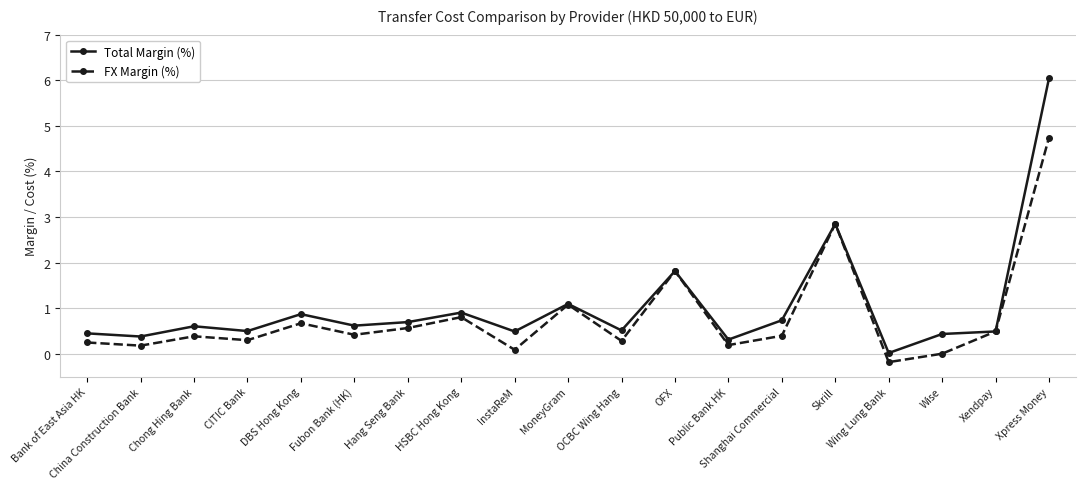

Which series has the widest spread of values?

Total Margin (%)